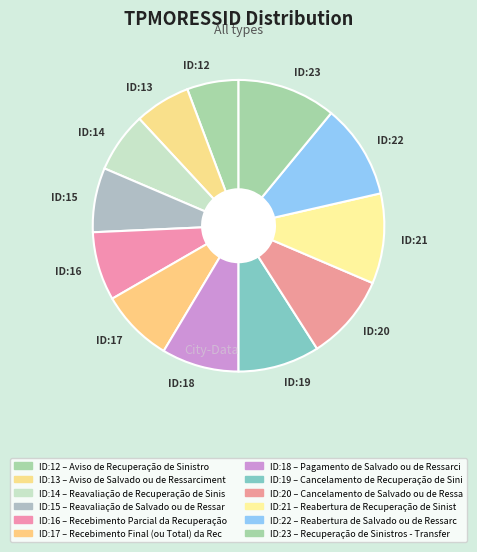

Does ID:17 represent more than half of the total?

No